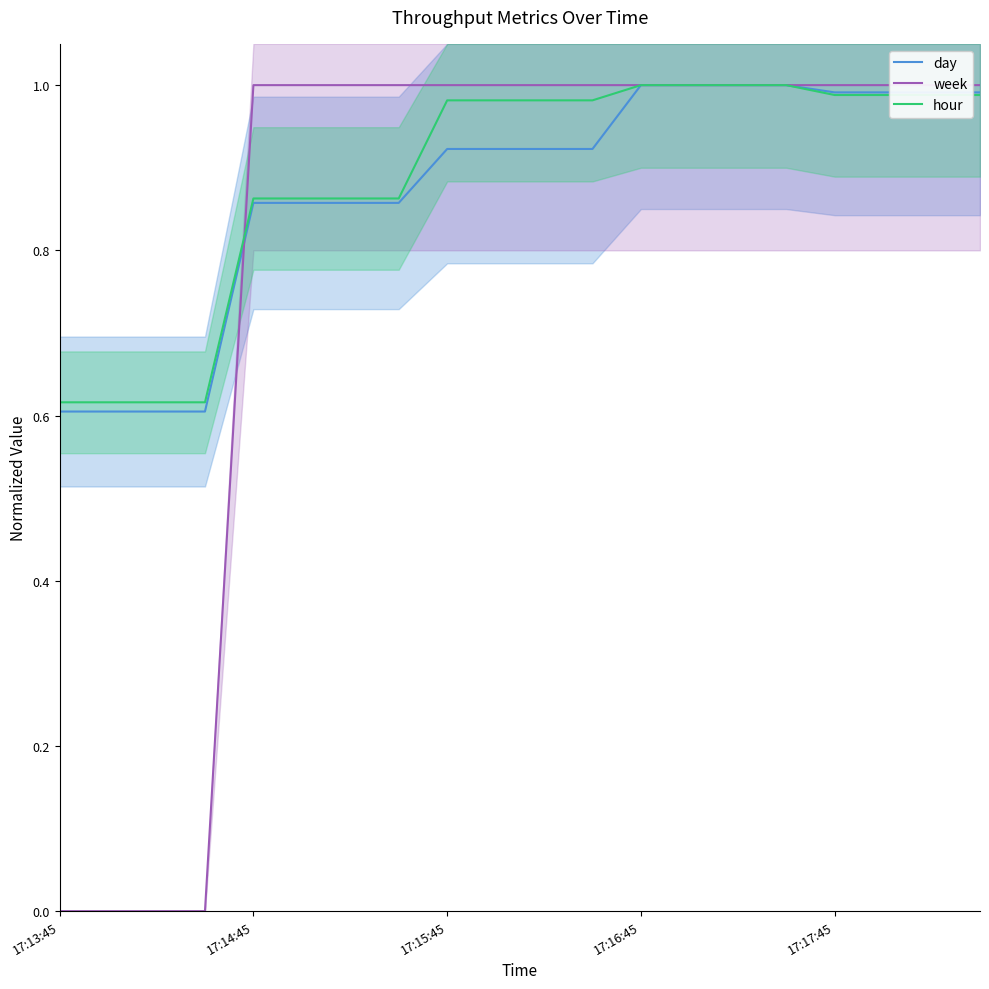

Which label corresponds to the smallest value in the chart?

17:13:45